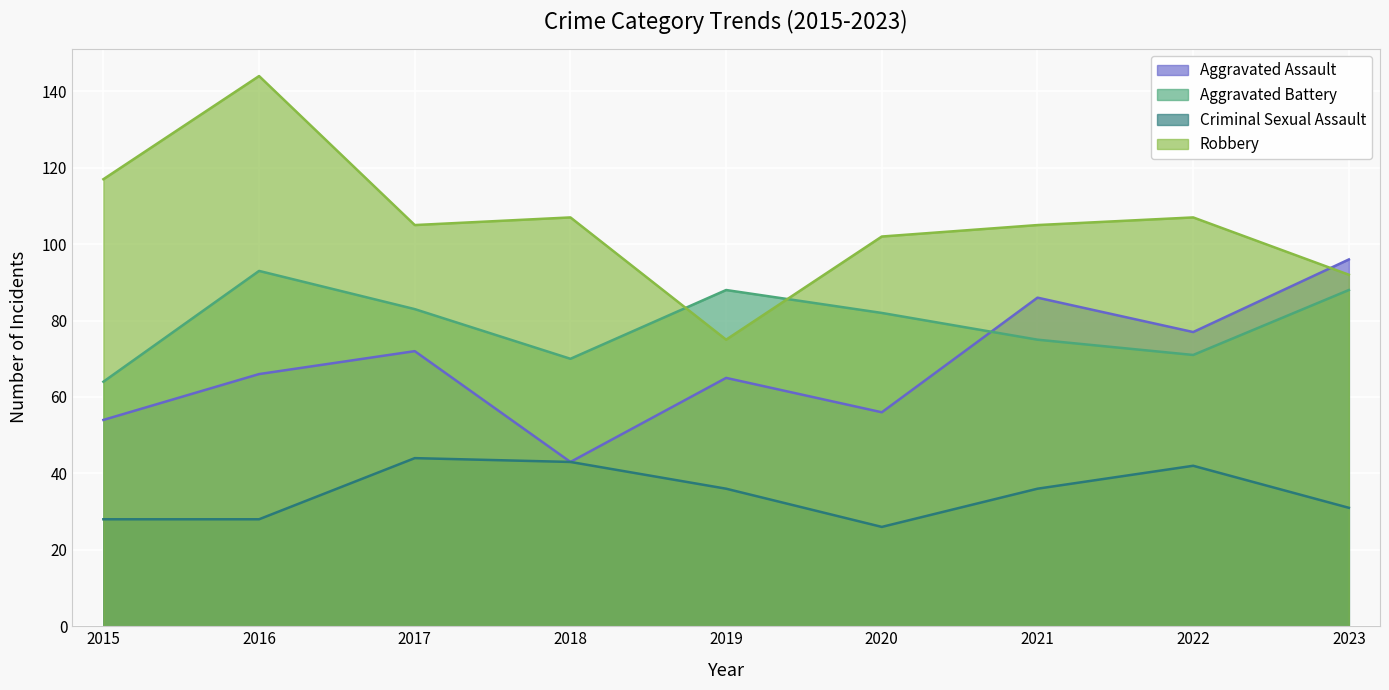

How many times do Aggravated Assault and Aggravated Battery cross each other?

1